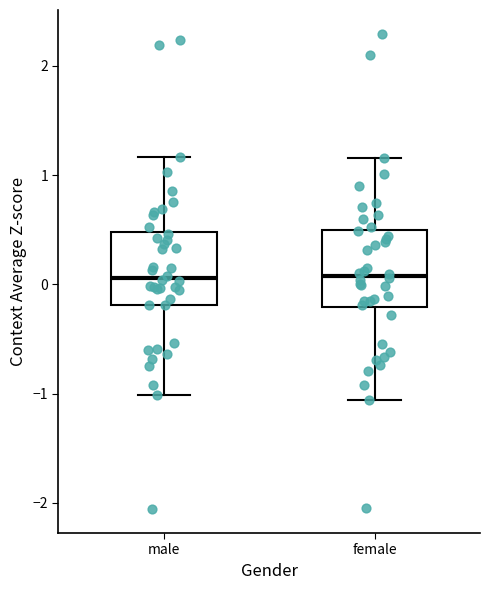

Where is the upper edge of the box for female on the y-axis? The values are not printed on the chart, so give them approximately, as read against the axis.

0.5